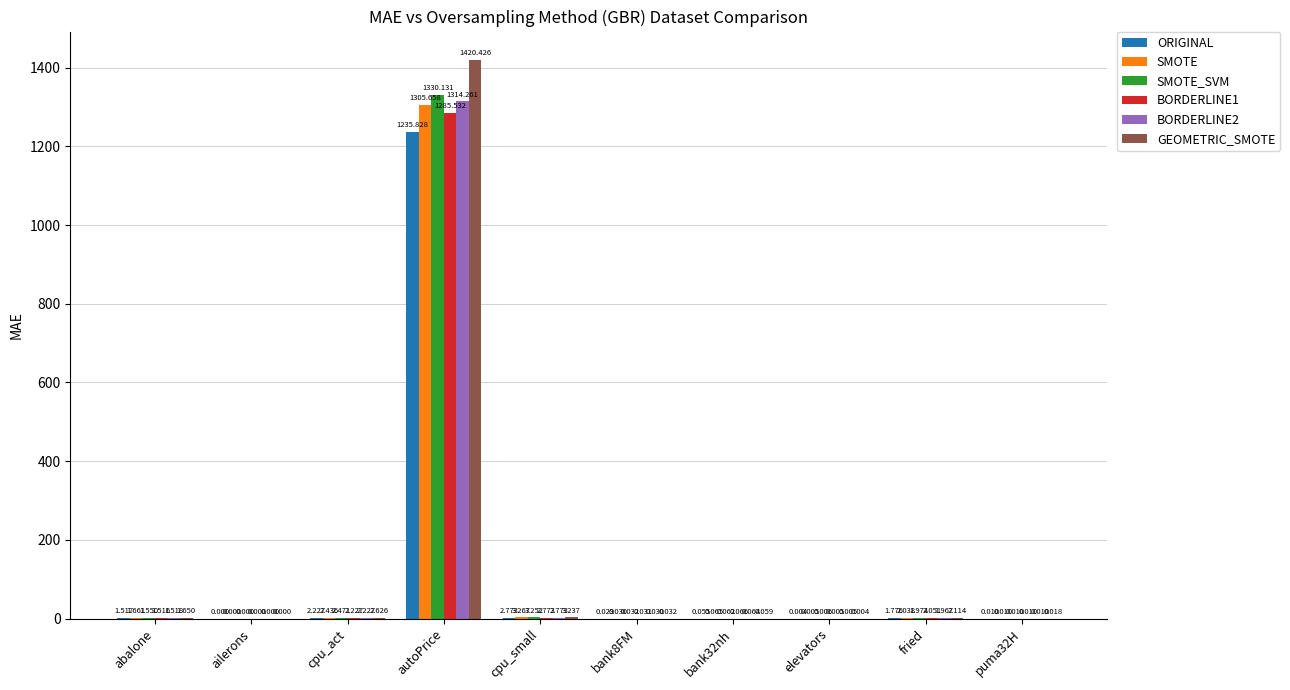

Between abalone and cpu_act, which series saw the biggest shift?

GEOMETRIC_SMOTE